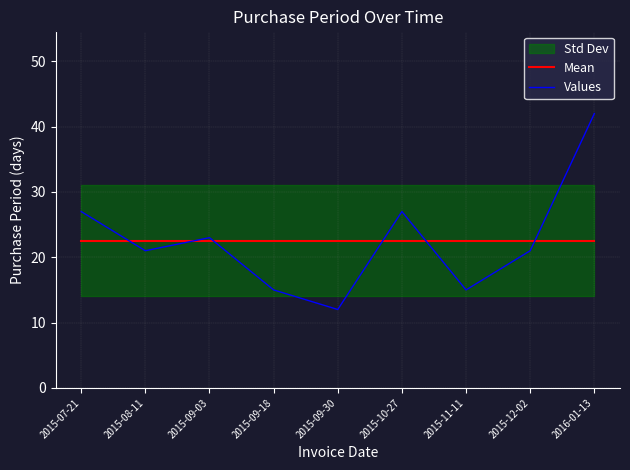

At which category is the sum across all series the highest?

2016-01-13